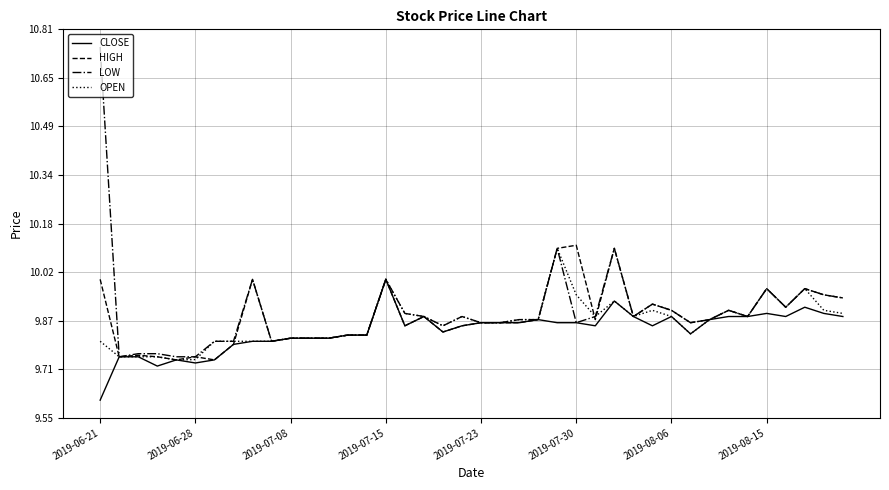

List the series in order of their overall mean, highest first.

LOW, HIGH, OPEN, CLOSE